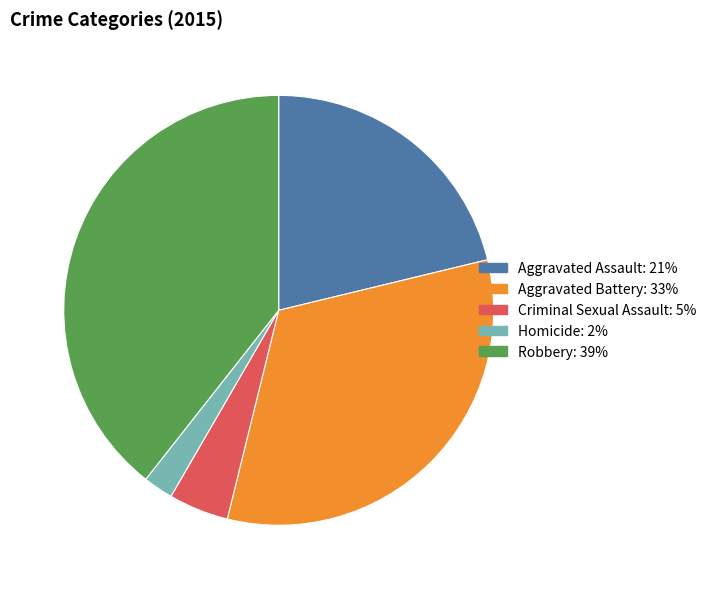

Which has a higher value, Robbery or Aggravated Battery?

Robbery